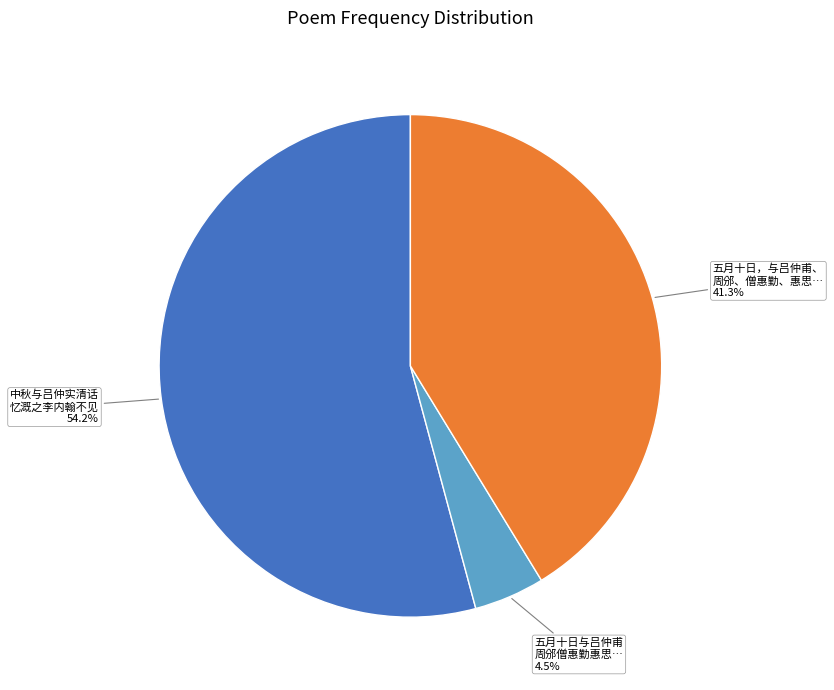

Is there any slice that represents more than half of the pie?

Yes